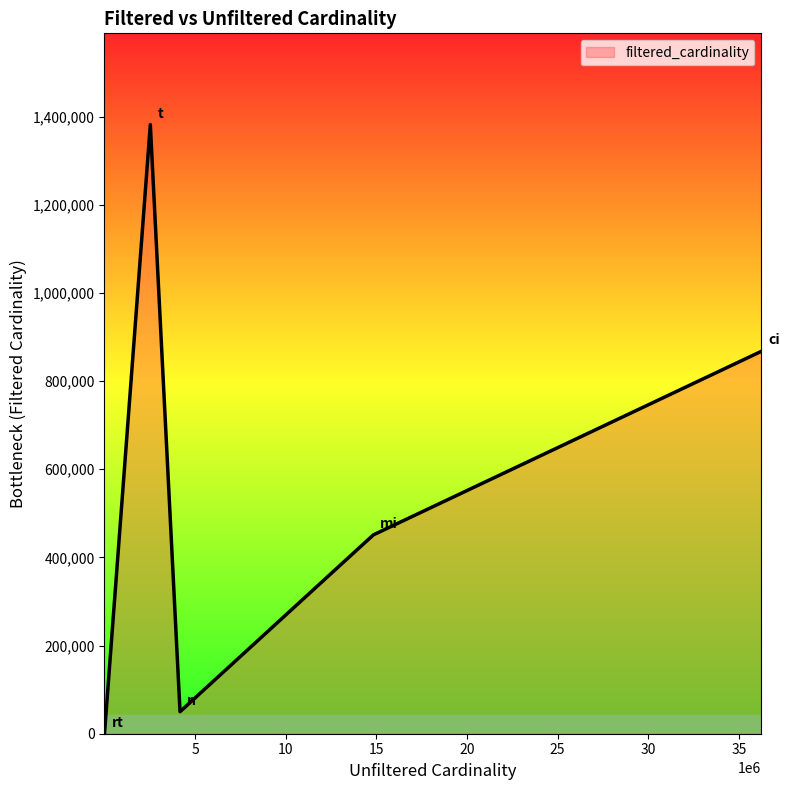

True or false: there are more than 1 points higher than both neighbors.

False